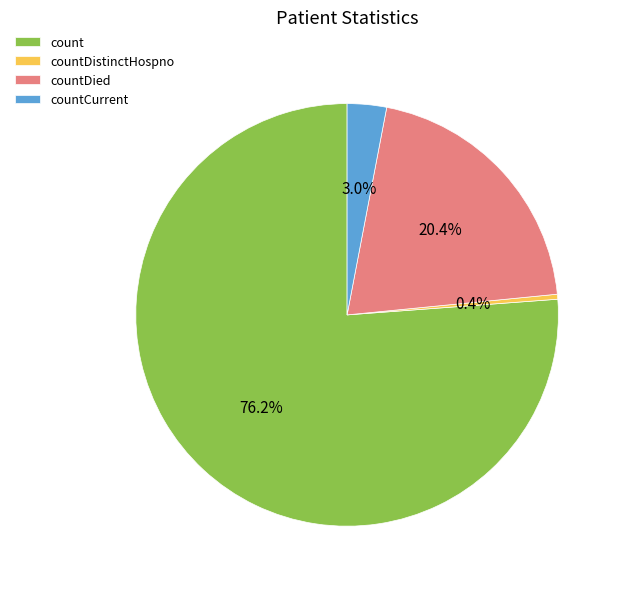

Which has a higher value, countDied or countCurrent?

countDied